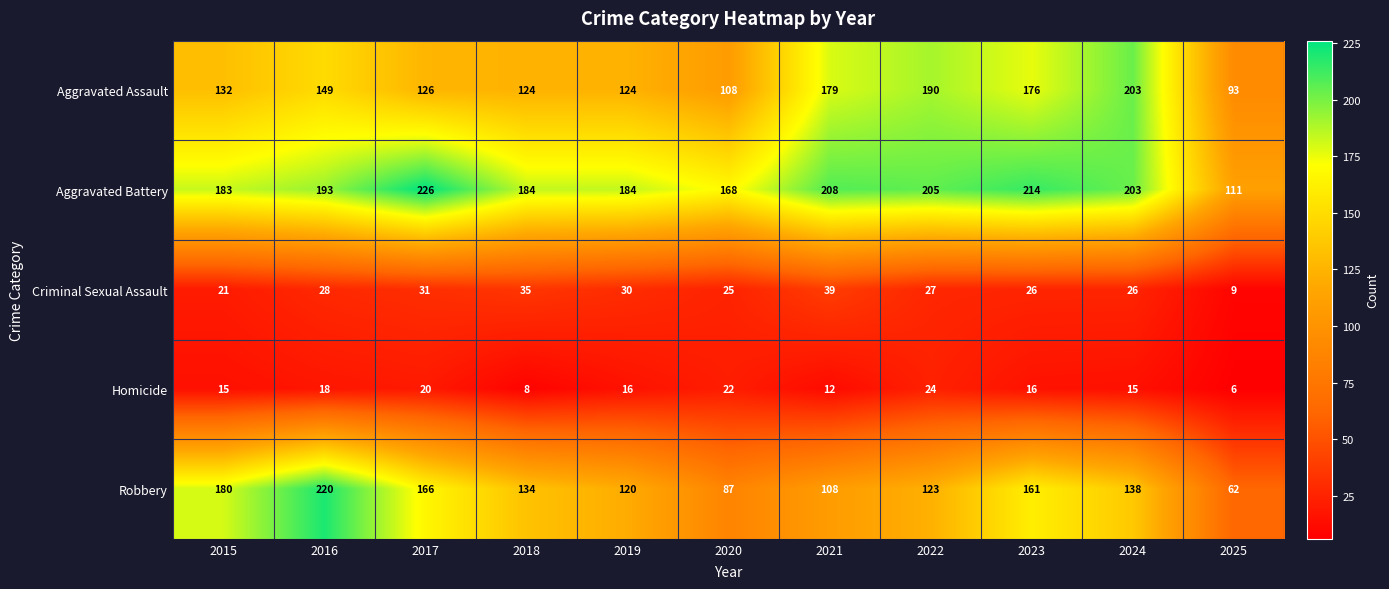

What is the maximum value shown in the chart?

226